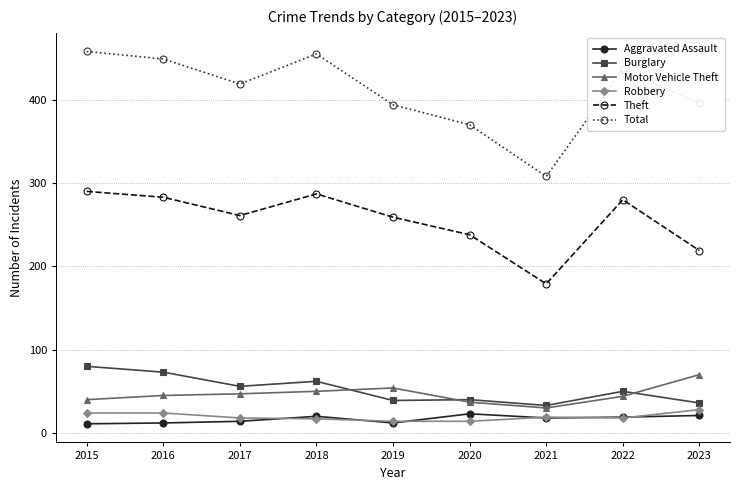

Does the chart display data point markers on the line(s)?

Yes